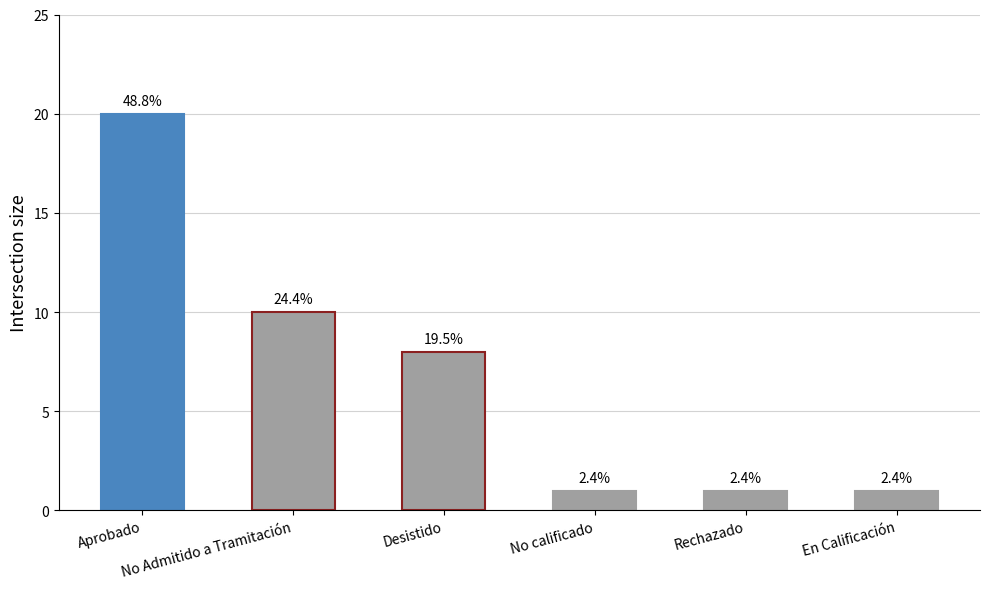

The value at Rechazado is 2. True or false?

False